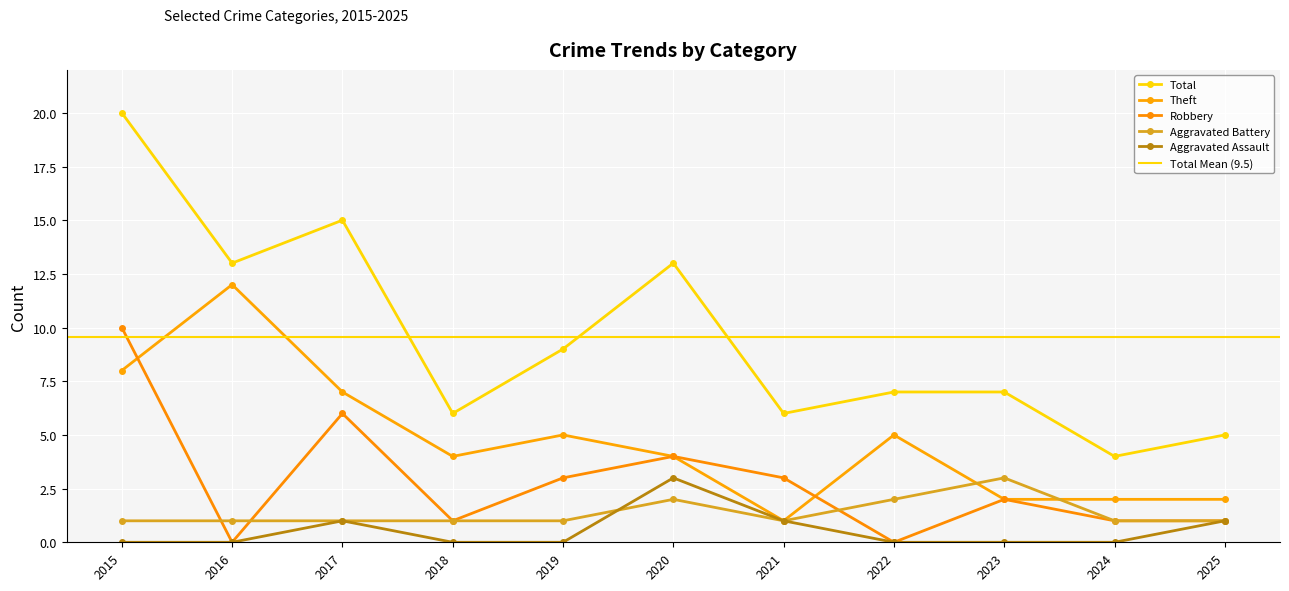

How many times do Aggravated Battery and Aggravated Assault cross each other?

1